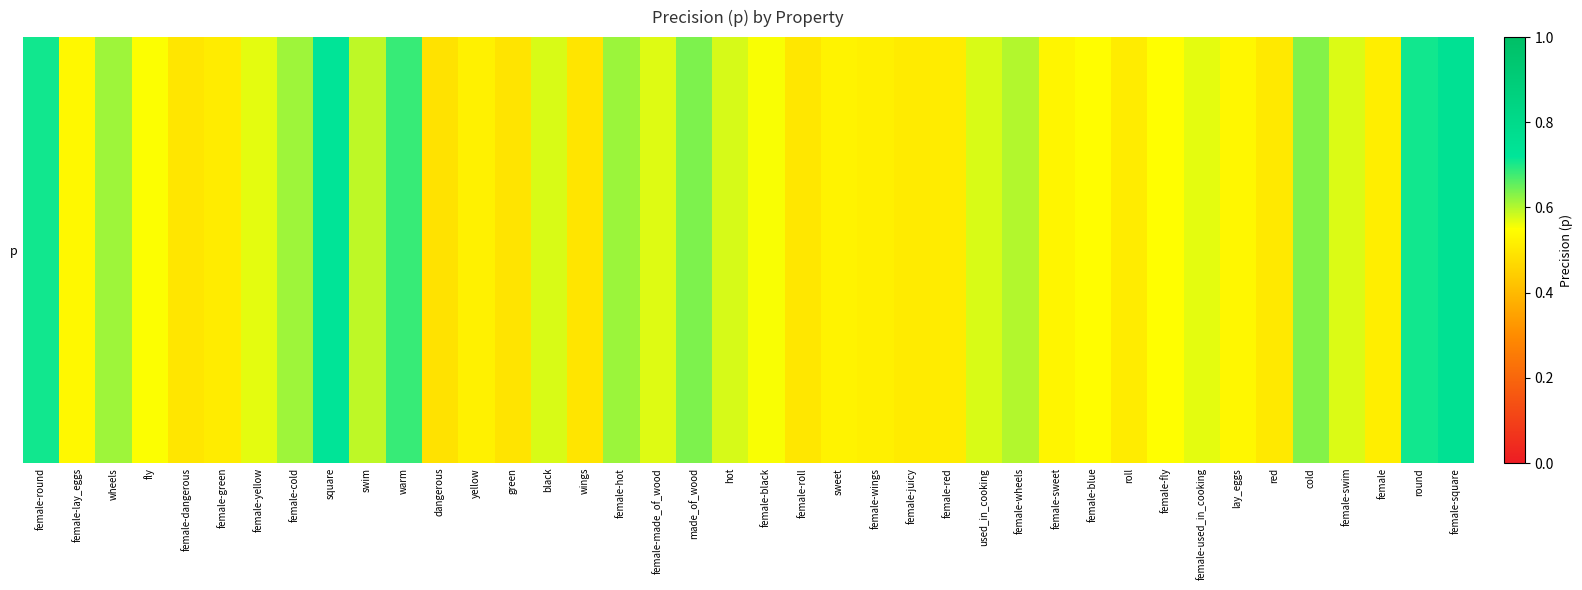

Reading right to left, extract all data points from this chart.

female-square=0.7	round=0.7	female=0.5	female-swim=0.6	cold=0.6	red=0.5	lay_eggs=0.5	female-used_in_cooking=0.6	female-fly=0.5	roll=0.5	female-blue=0.5	female-sweet=0.5	female-wheels=0.6	used_in_cooking=0.6	female-red=0.5	female-juicy=0.5	female-wings=0.5	sweet=0.5	female-roll=0.5	female-black=0.6	hot=0.6	made_of_wood=0.6	female-made_of_wood=0.6	female-hot=0.6	wings=0.5	black=0.6	green=0.5	yellow=0.5	dangerous=0.5	warm=0.7	swim=0.6	square=0.7	female-cold=0.6	female-yellow=0.6	female-green=0.5	female-dangerous=0.5	fly=0.6	wheels=0.6	female-lay_eggs=0.5	female-round=0.7